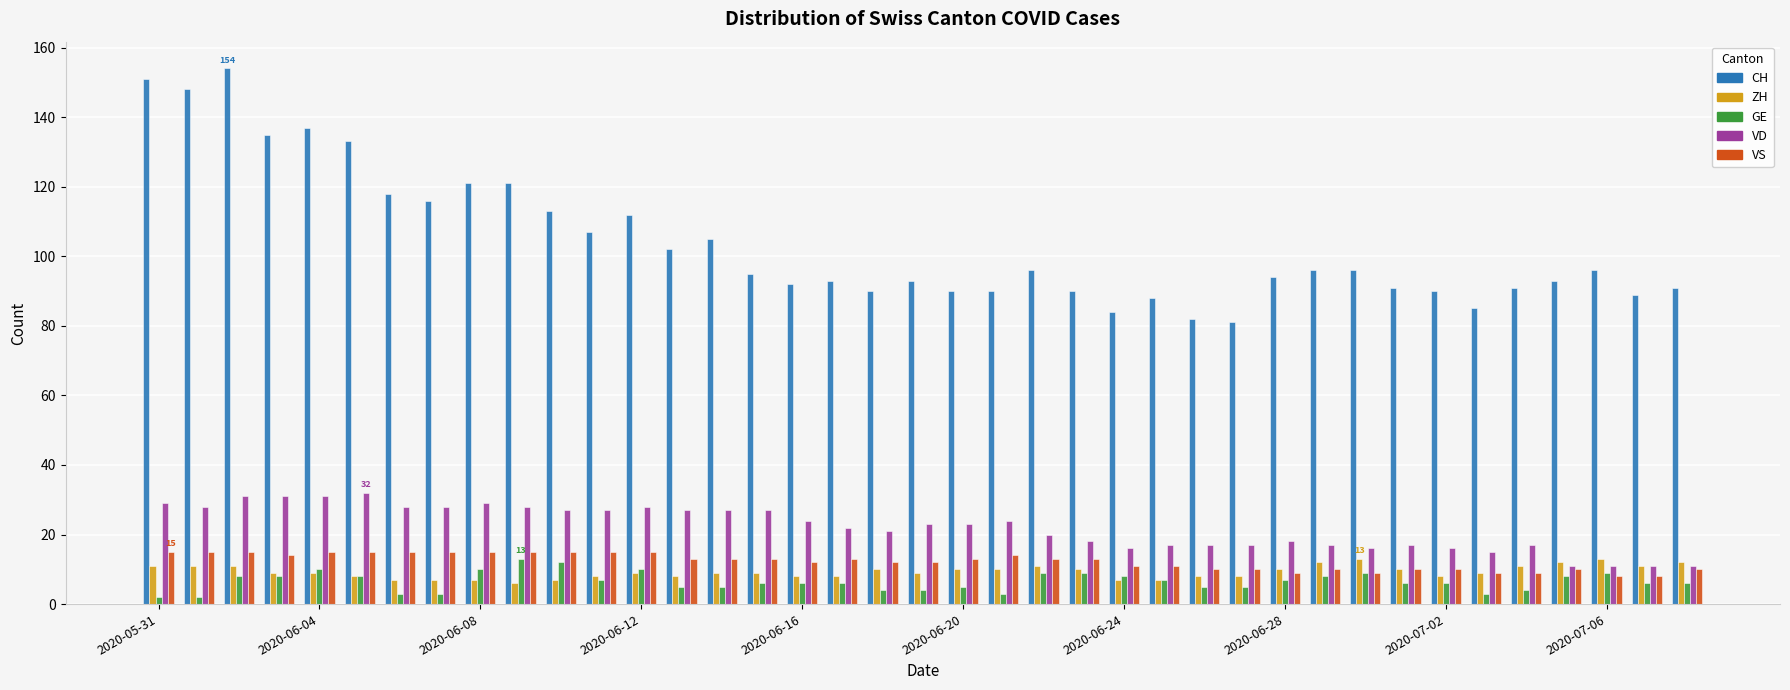

What is the difference between the maximum and minimum values in the ZH series?

7